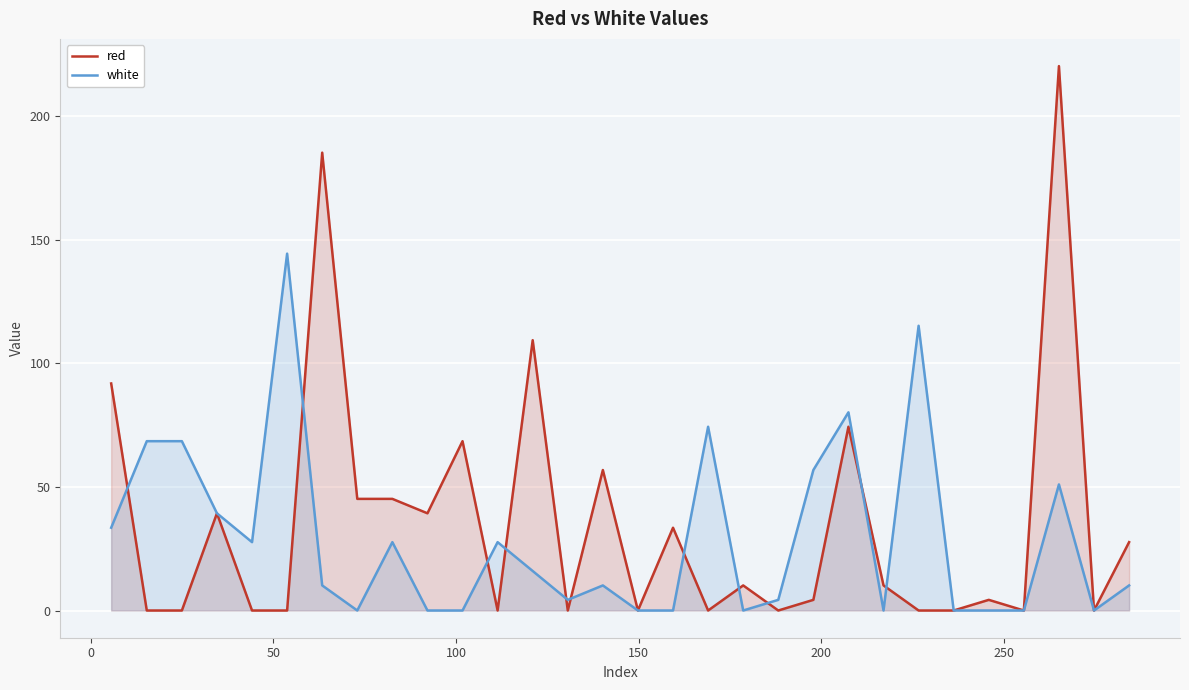

Rank the series by their maximum value, from highest to lowest.

red, white